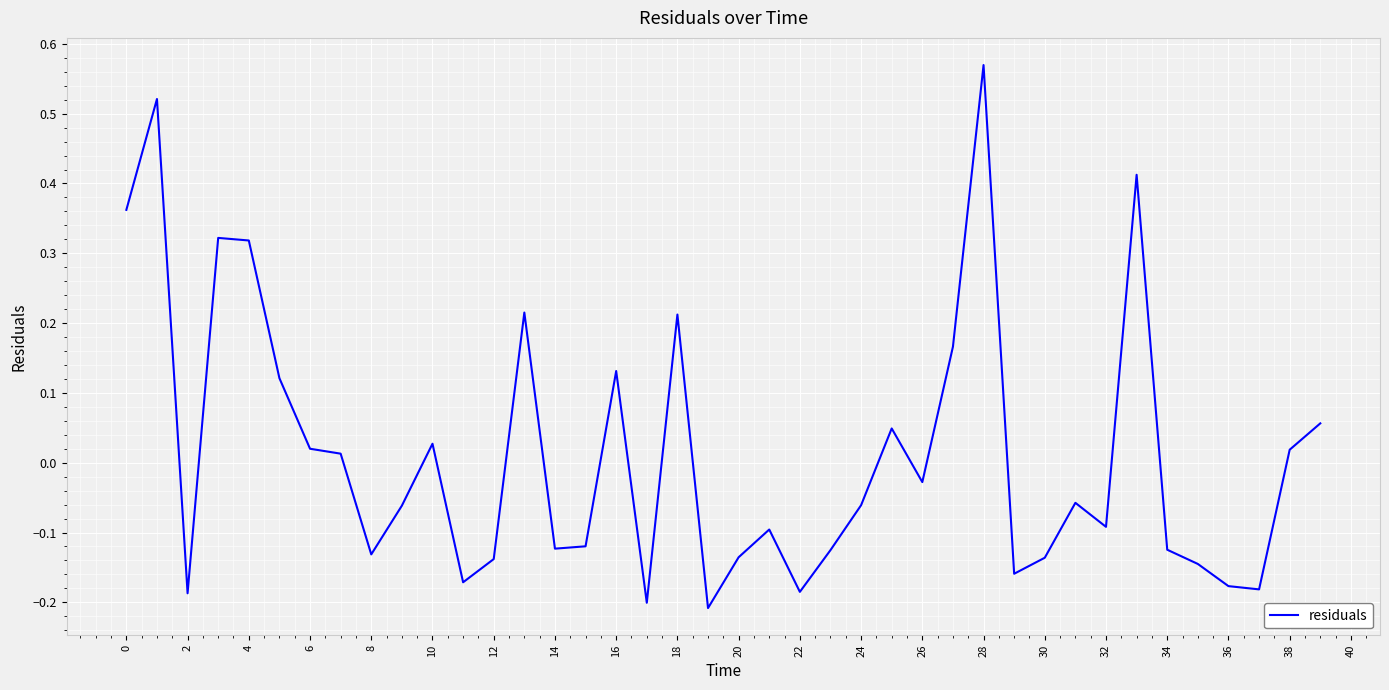

What is the difference between the maximum and minimum values?

0.8